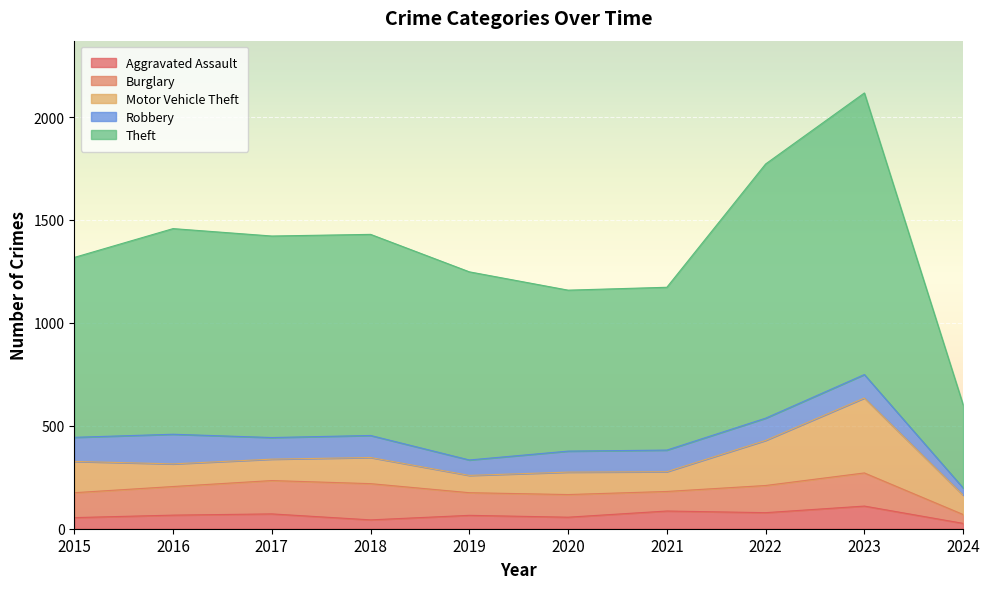

What is the sum of the Motor Vehicle Theft values at 2019 and 2024?

178